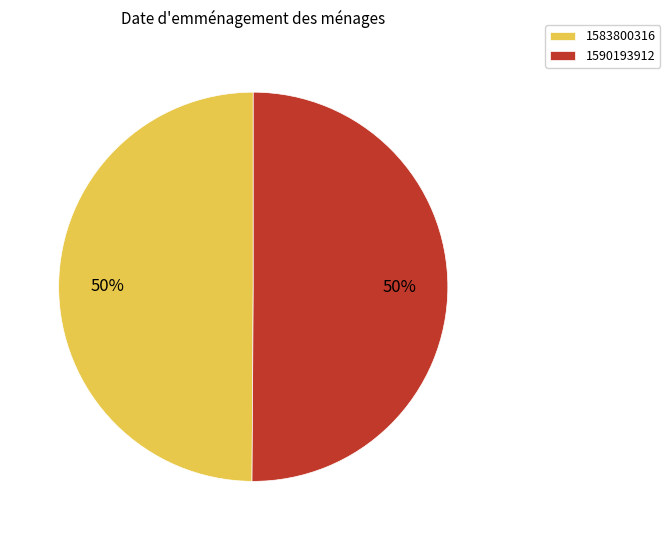

Is it true that 1583800316 is 50% of the pie?

True